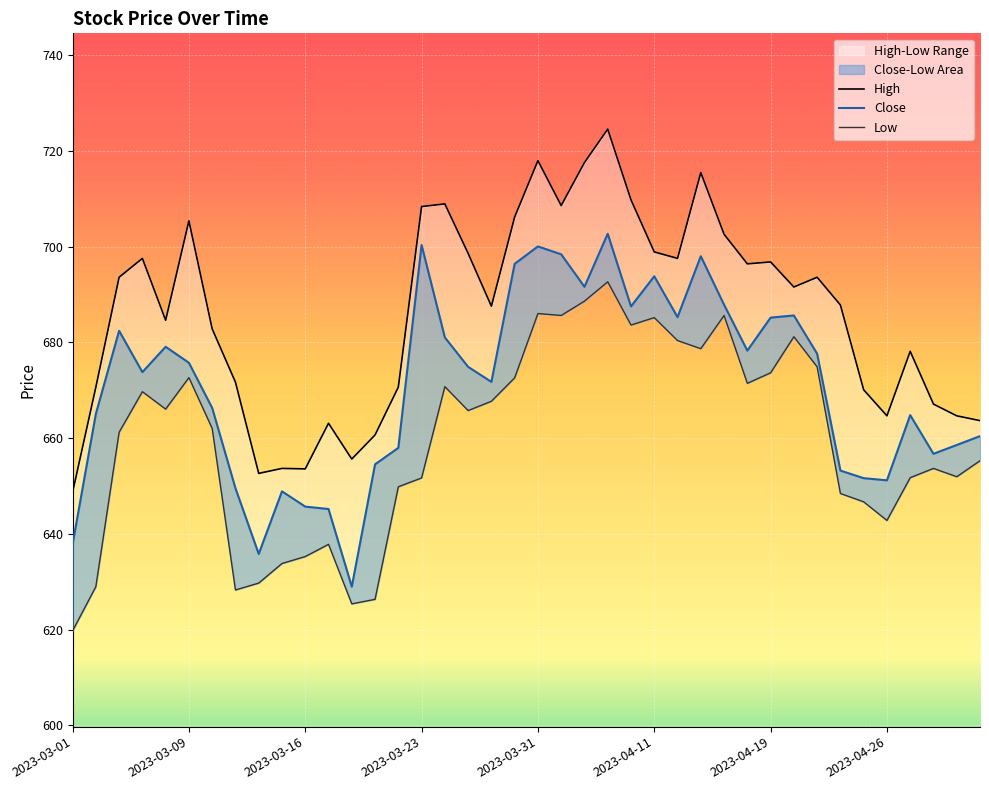

What is the smallest value displayed?

619.7